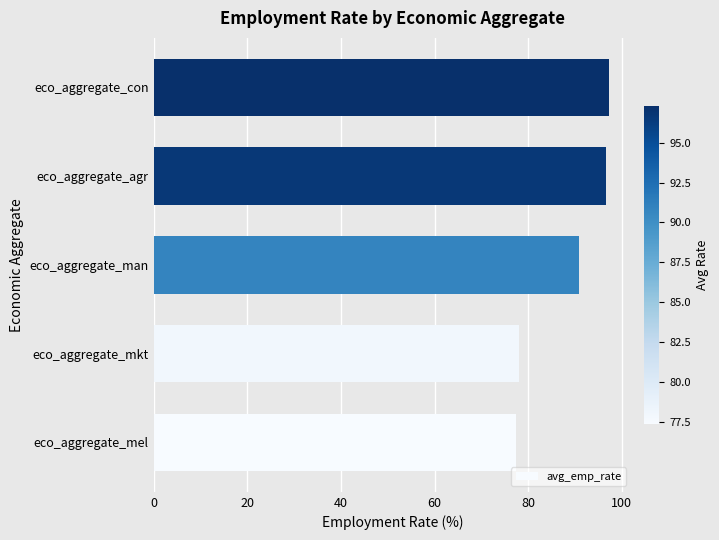

How many data points are above 90?

3